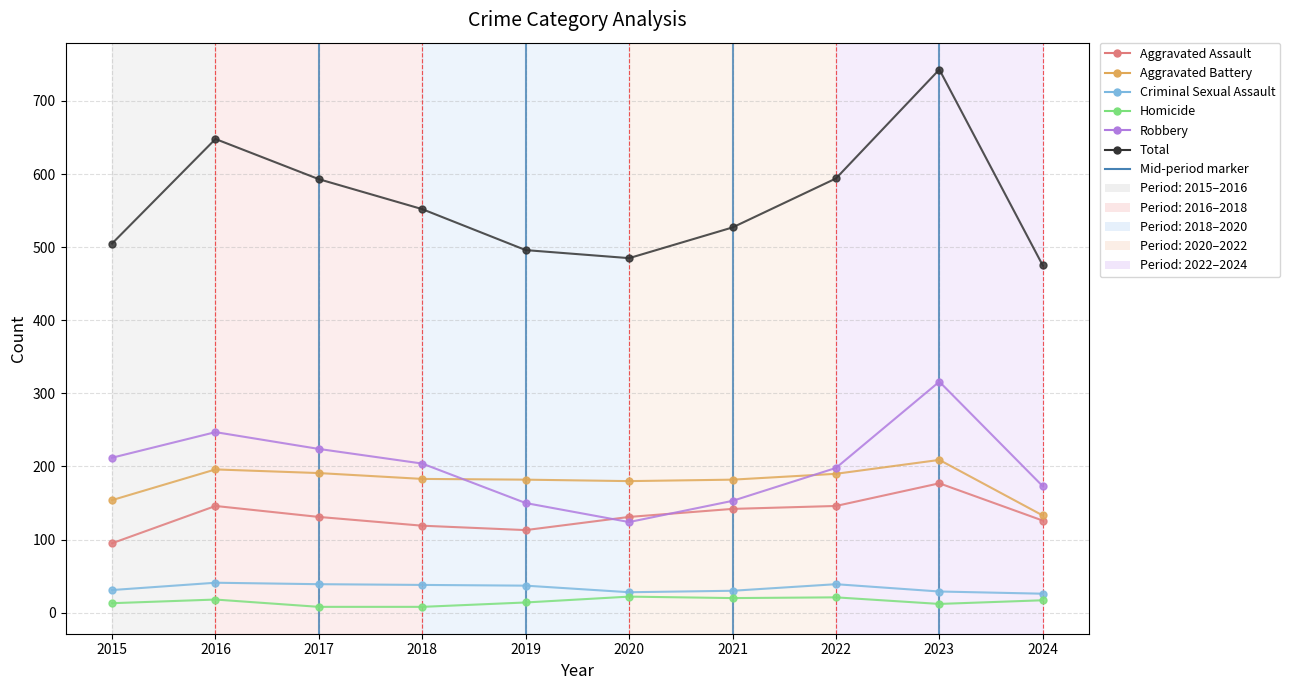

What is the difference between the Aggravated Assault values at 2018 and 2020?

12